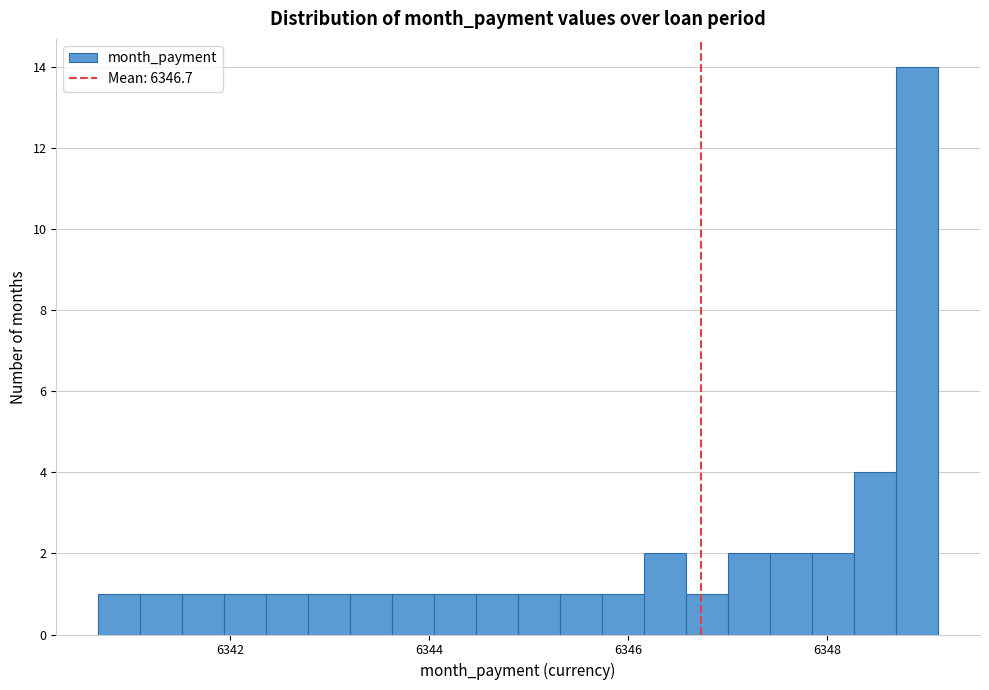

Around what value on the x-axis is the tallest bar? Give the approximate position of its centre, as read against the axis.

6349.0